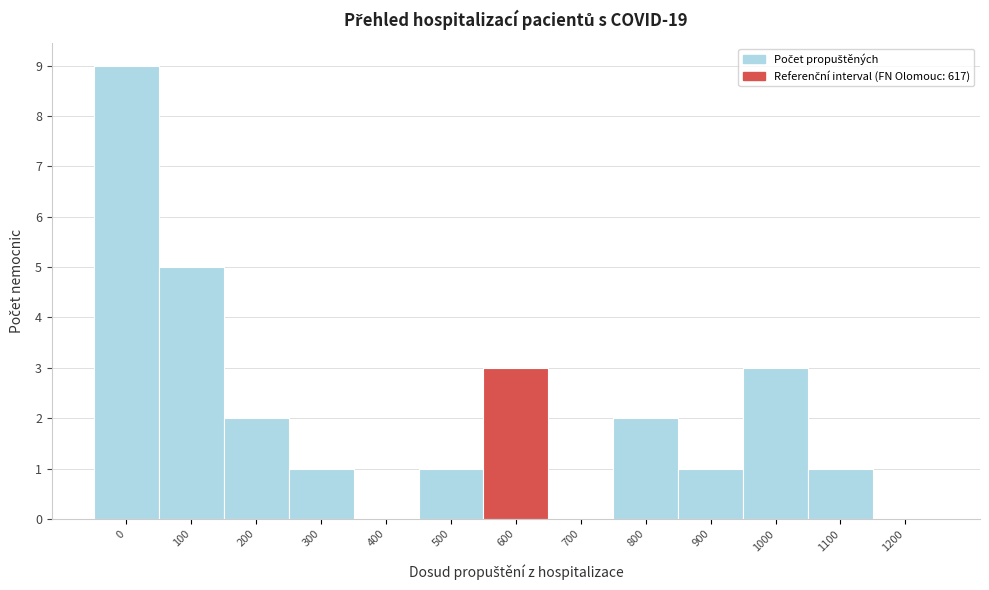

Reading right to left, what are all the values shown in this chart?

1200=0	1100=1	1000=3	900=1	800=2	700=0	600=3	500=1	400=0	300=1	200=2	100=5	0=9